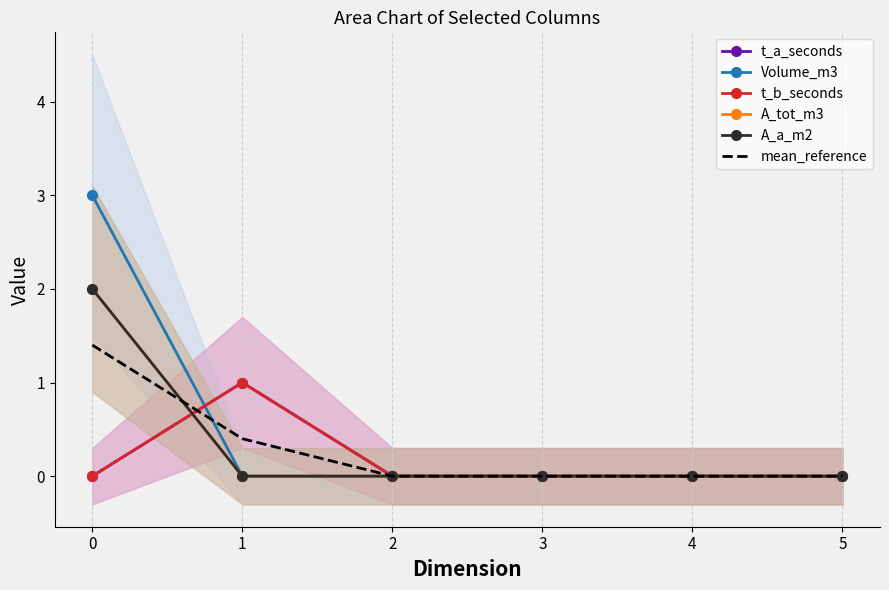

What is the difference between the maximum and second lowest values in the t_b_seconds series?

1.0